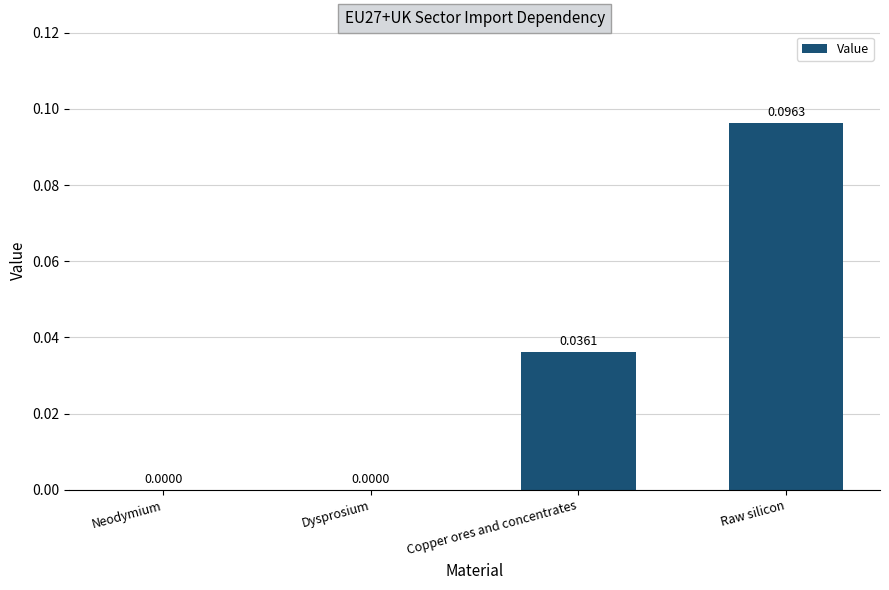

Which has a higher value, Raw silicon or Dysprosium?

Raw silicon